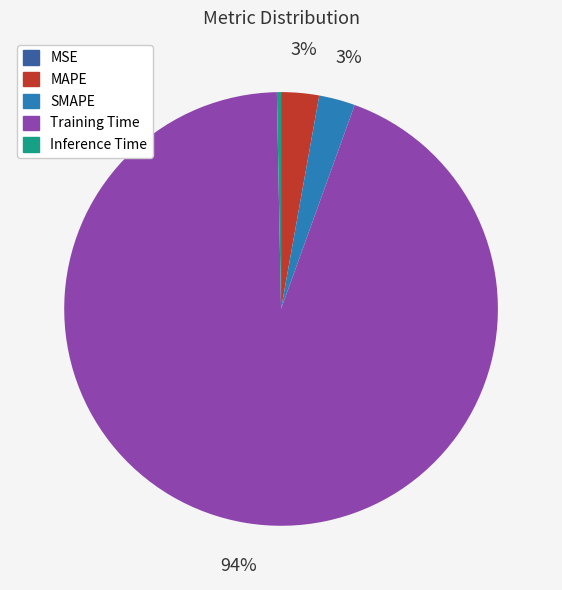

Does Training Time represent more than half of the total?

Yes